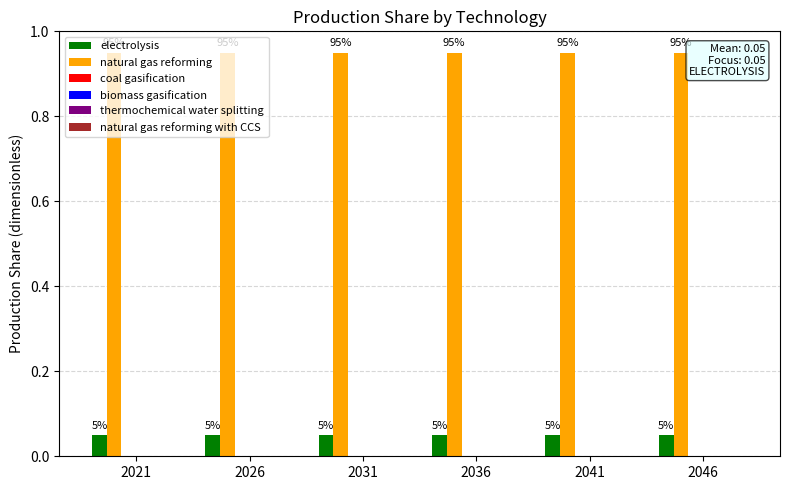

At how many categories does at least one series exceed 0?

6